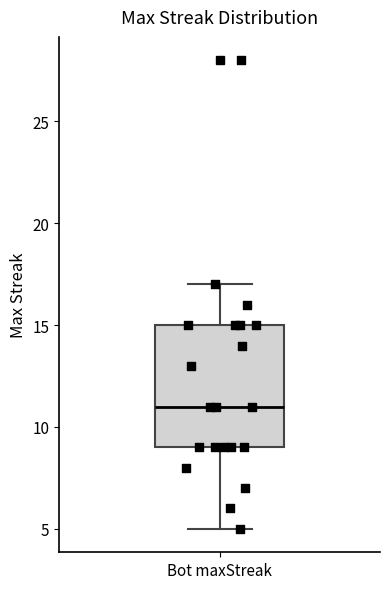

Read this box plot against the y-axis: the position of the median line, the range covered by the box, and the ends of both whiskers. The values are not printed on the chart, so give them approximately, as read against the axis.

median 11, box 9 to 15, whiskers 5 to 17